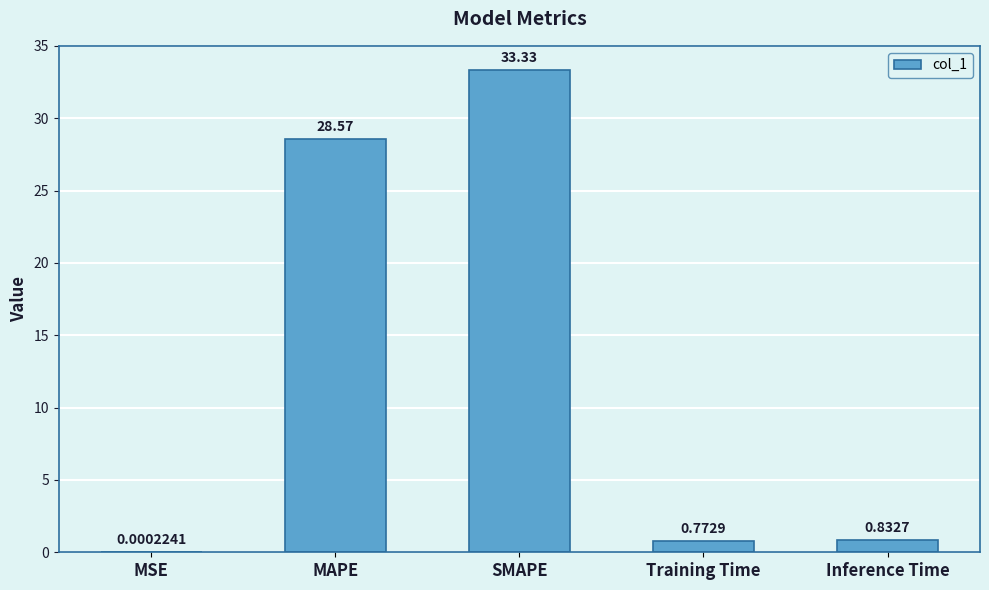

What is the sum of all values?

63.5